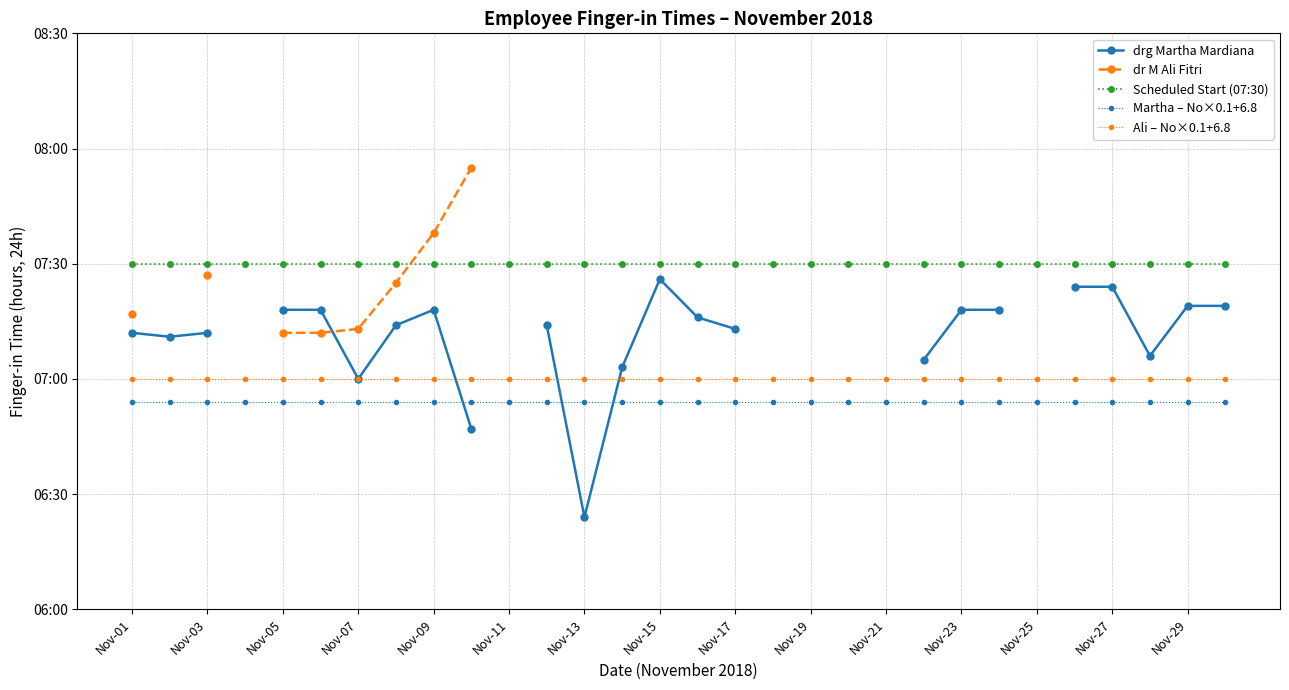

True or false: Ali – No×0.1+6.8 and Scheduled Start (07:30) cross at least once.

False